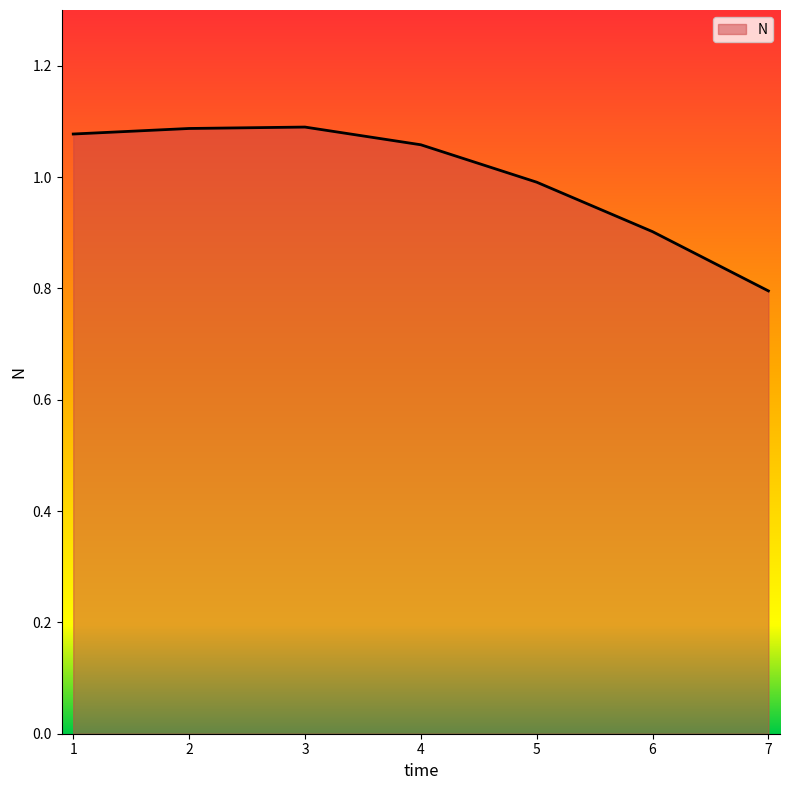

What is the smallest value displayed?

0.8